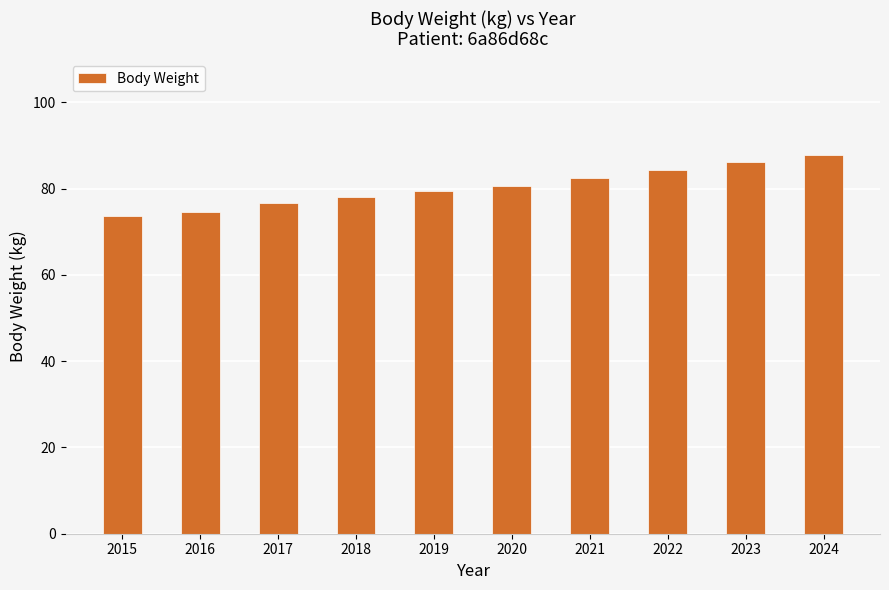

Between 2016 and 2017, which is larger?

2017